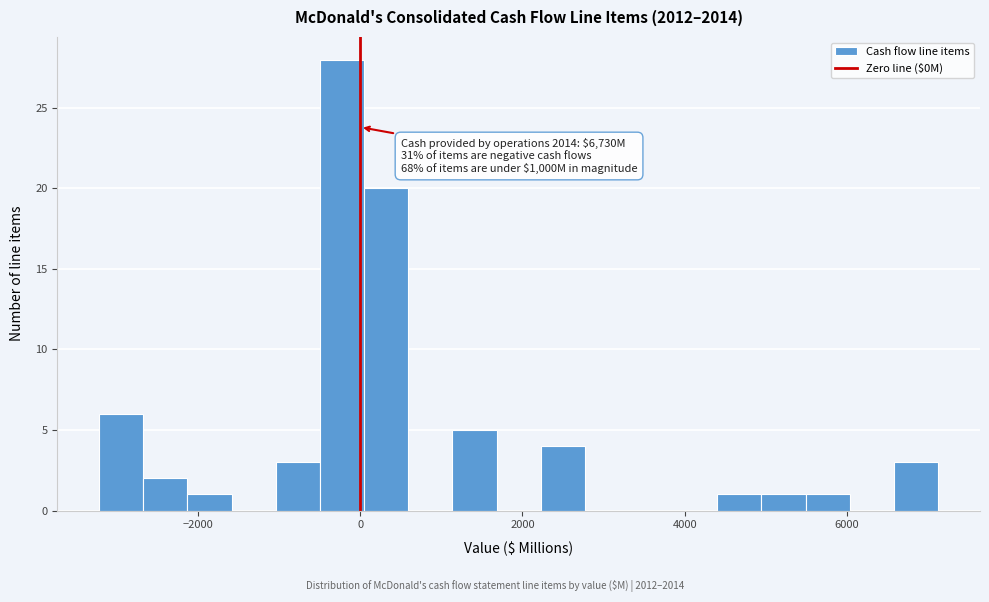

Read against the x-axis, roughly where is the centre of the tallest bar?

-200